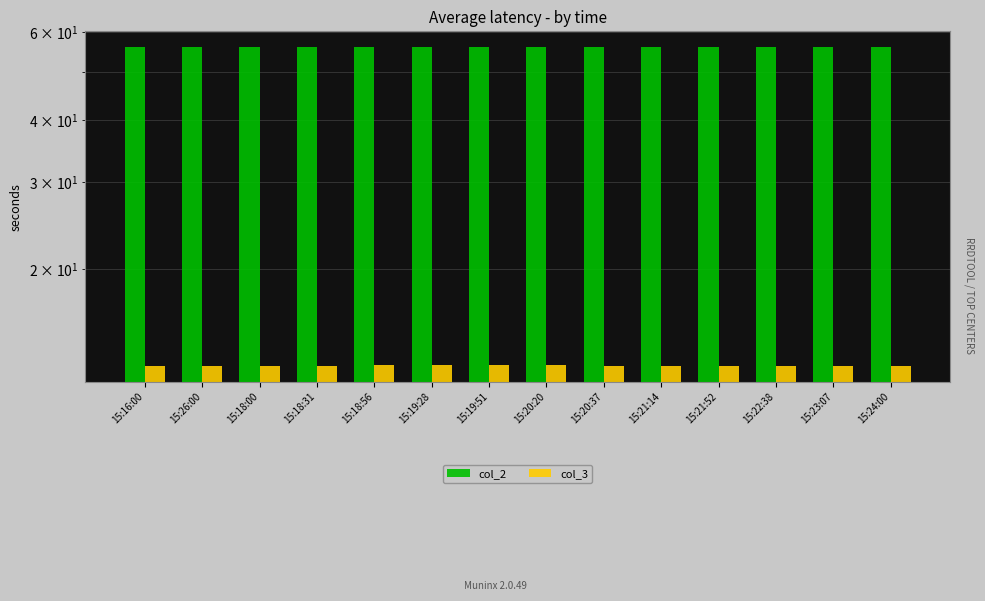

List the series in order of their peak value, highest first.

col_2, col_3